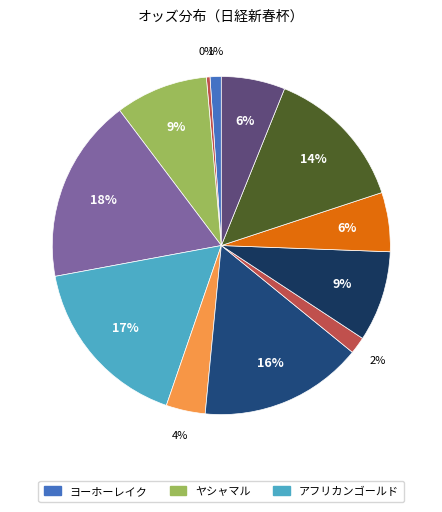

Which slice is the smallest?

ステラヴェローチェ